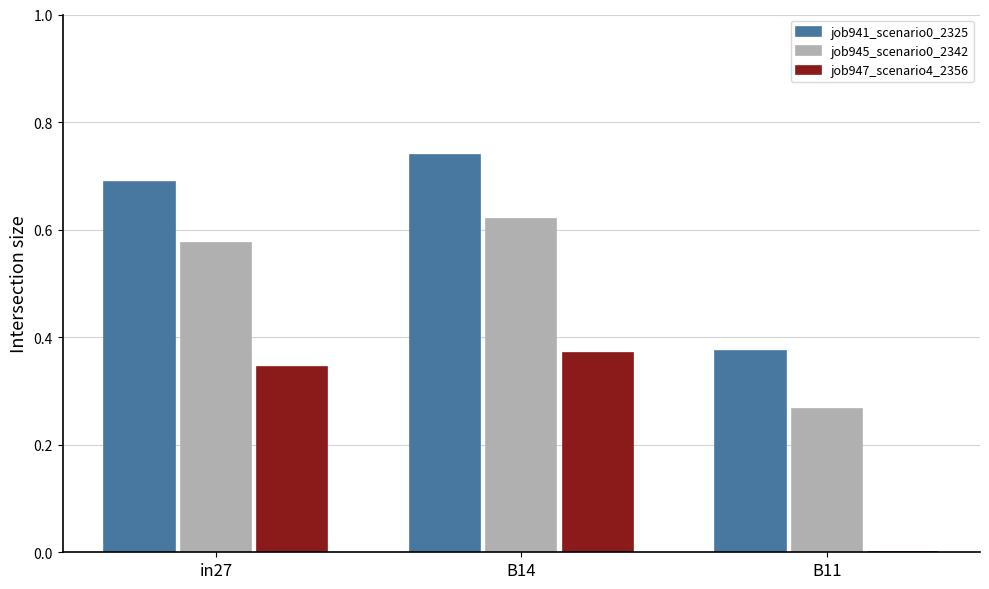

What is the sum of all job941_scenario0_2325 values?

1.8